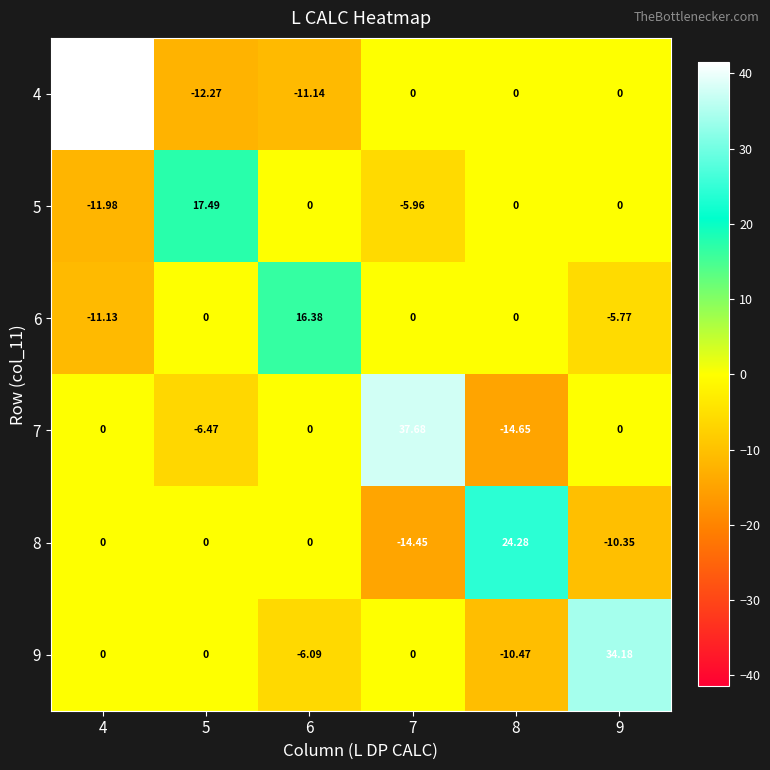

What is the difference between the highest and lowest values at 5?

29.8